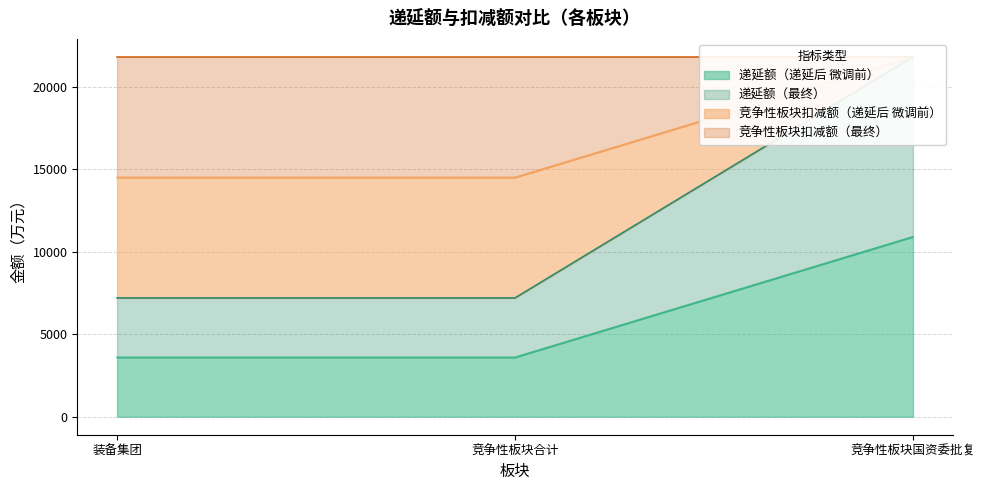

The 递延额（递延后 微调前） series shows 724.4 at 竞争性板块合计. True or false?

False